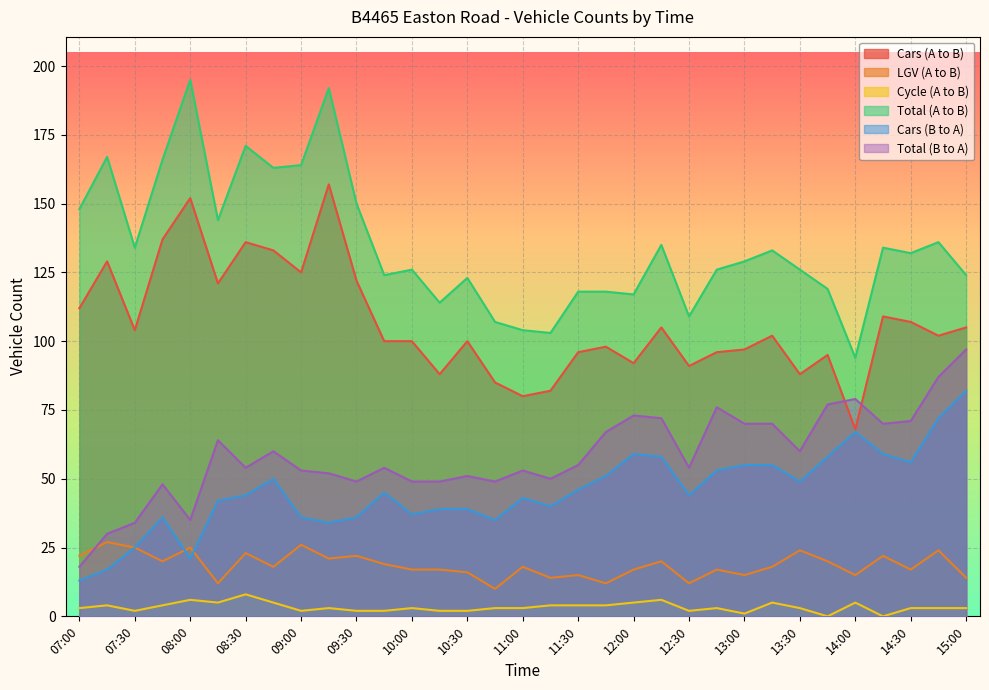

At how many categories does at least one series exceed 43?

33